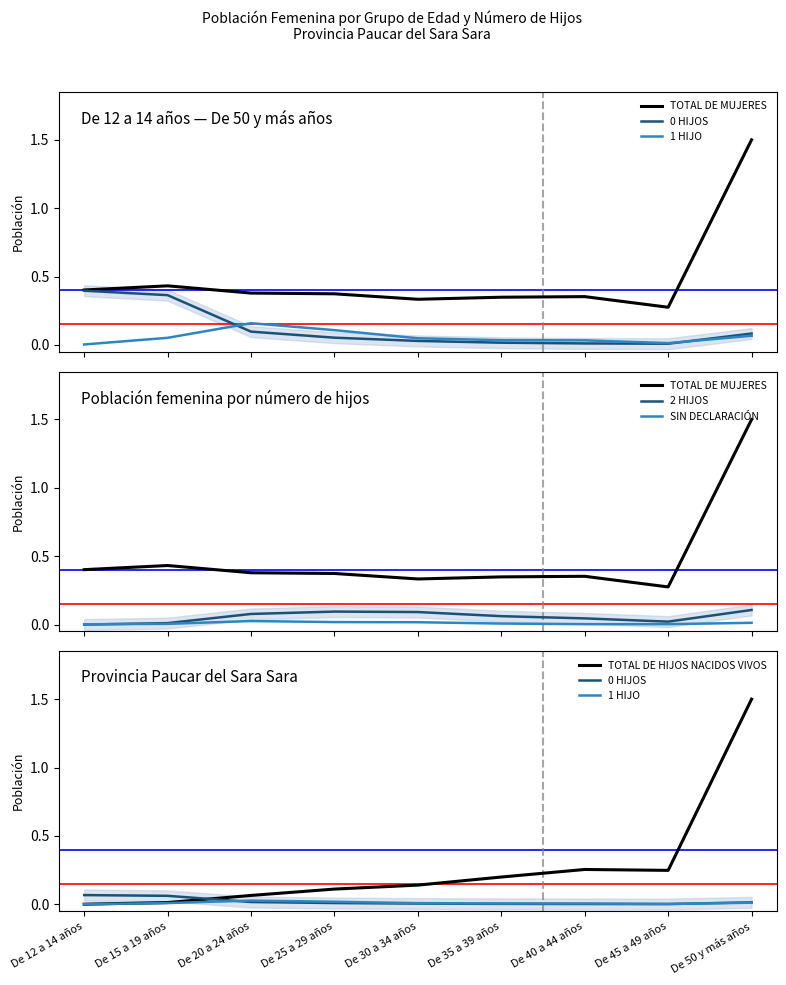

Between De 30 a 34 años and De 40 a 44 años, which is larger?

De 40 a 44 años